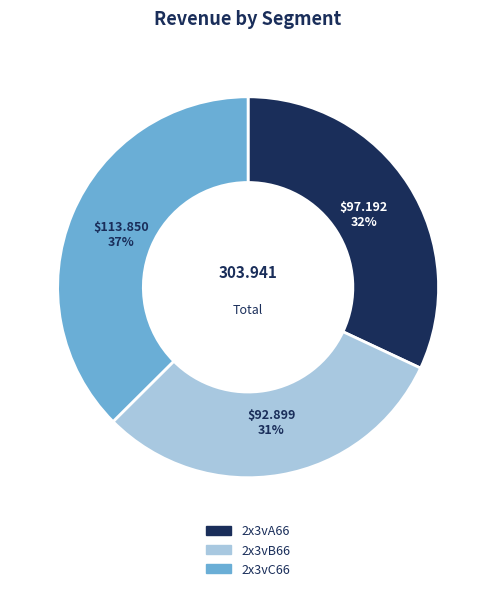

True or false: 2x3vA66 accounts for 18% of the total.

False